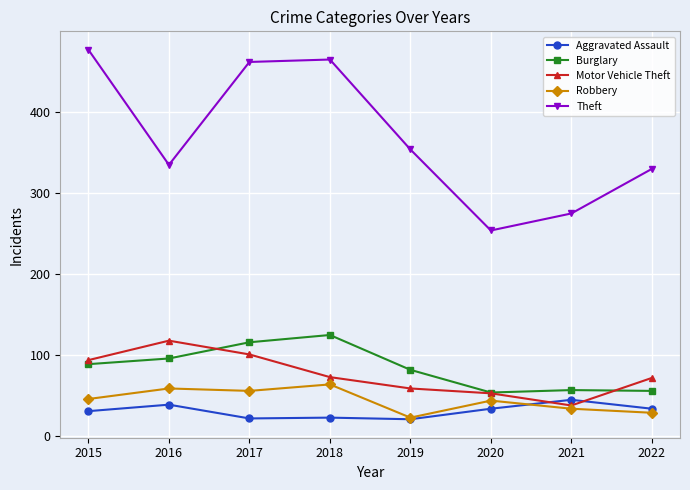

True or false: Theft and Robbery intersect in this chart.

False